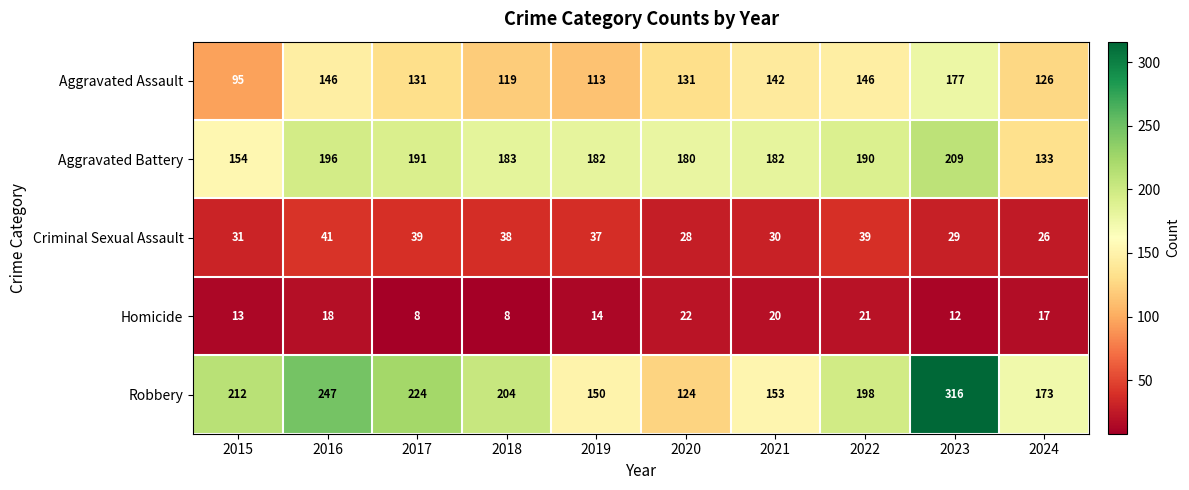

Count the number of data series in this chart.

5